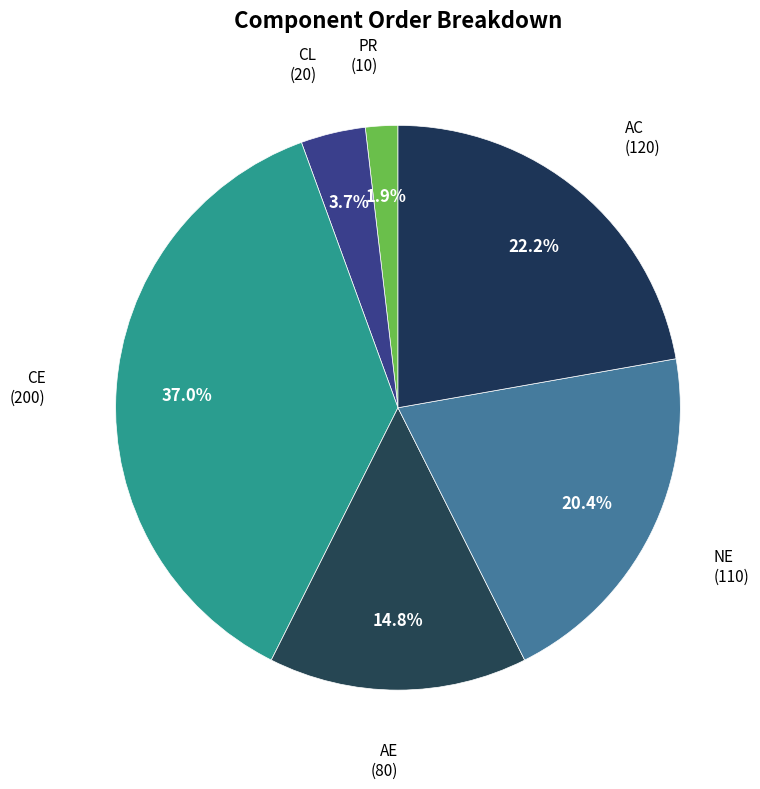

Approximately how many times larger is the value at AC compared to CL?

6.0